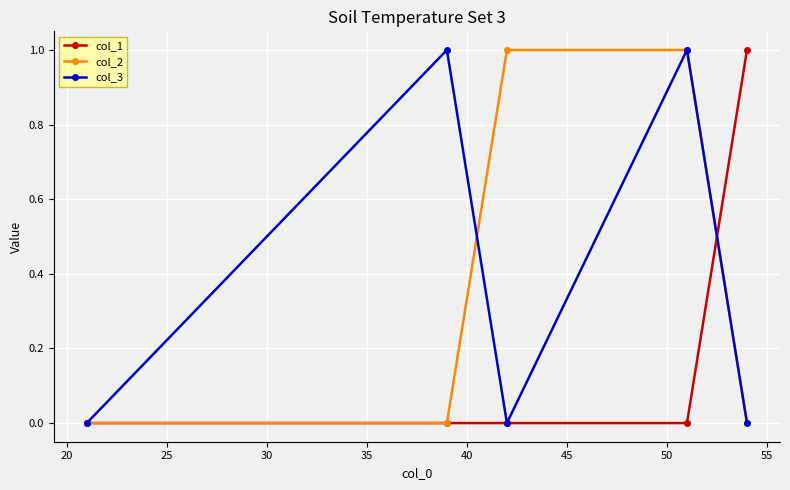

Does the chart display data point markers on the line(s)?

Yes